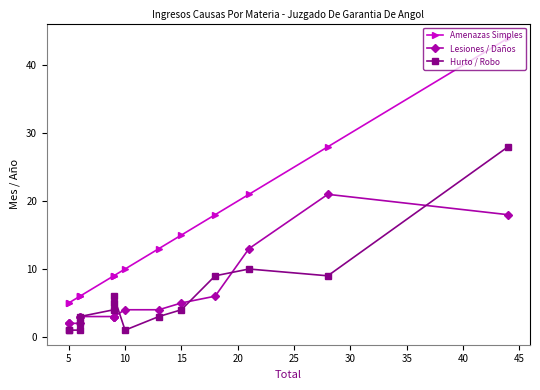

True or false: Lesiones / Daños and Amenazas Simples intersect in this chart.

False